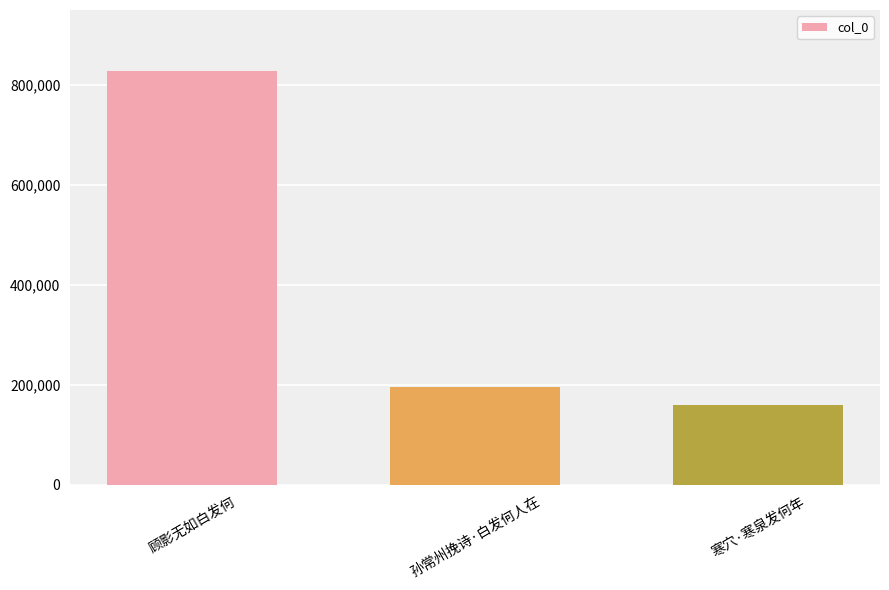

What is the ratio of the value at 寒穴·寒泉发何年 to the value at 顾影无如白发何?

0.2